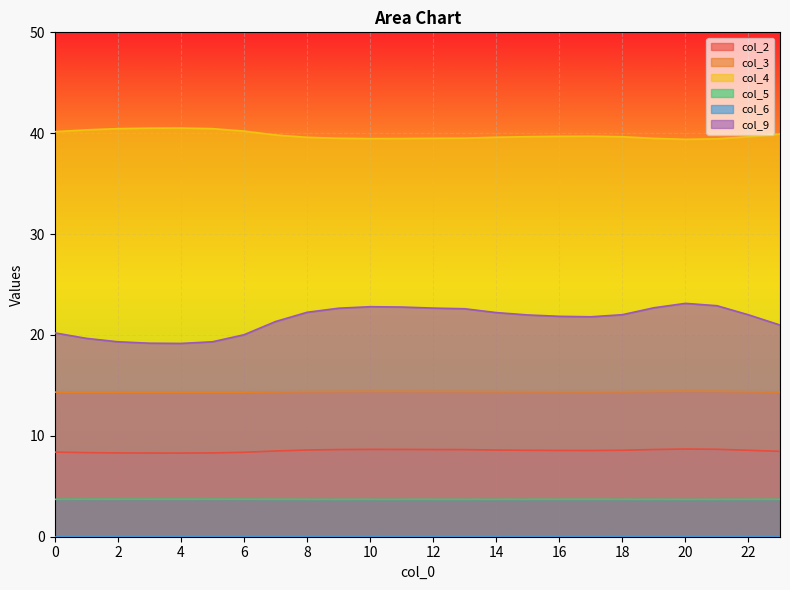

What is the difference between the maximum and minimum values in the col_2 series?

0.4